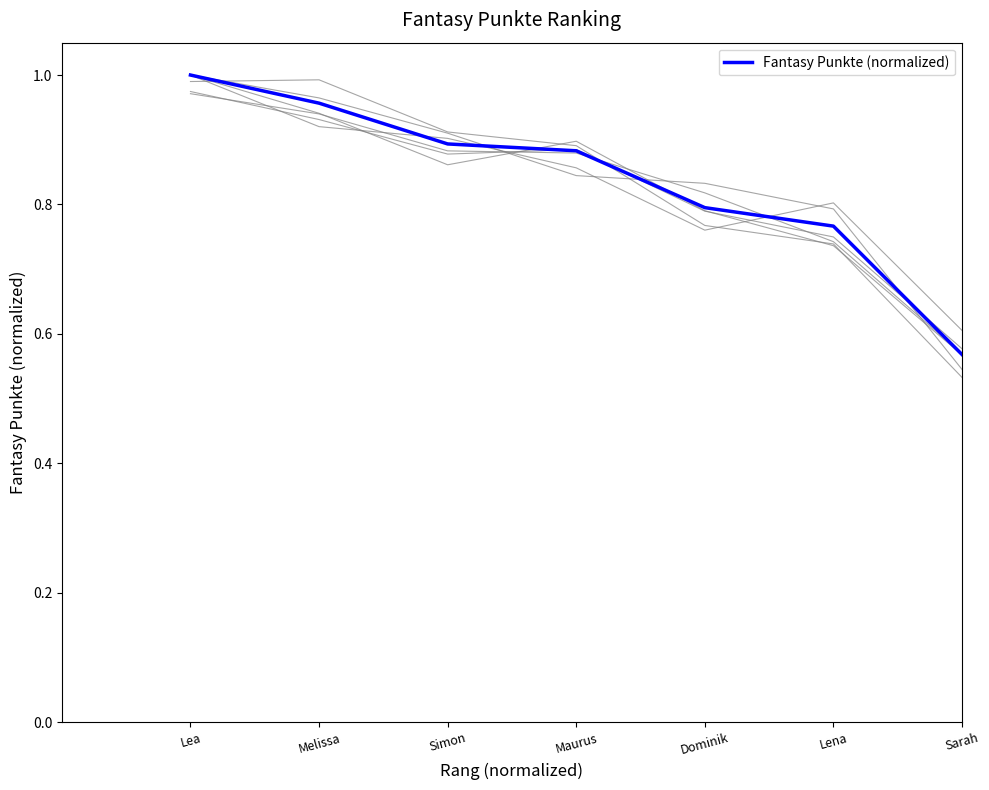

What is the difference between the maximum and minimum values?

0.4